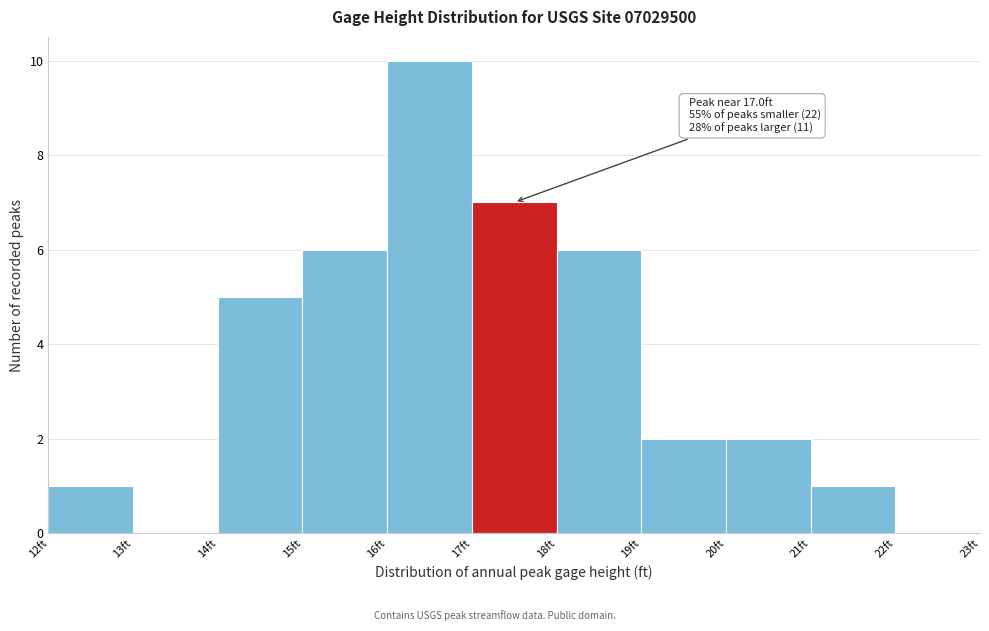

Over which range of the x-axis is the bar tallest?

16 to 17